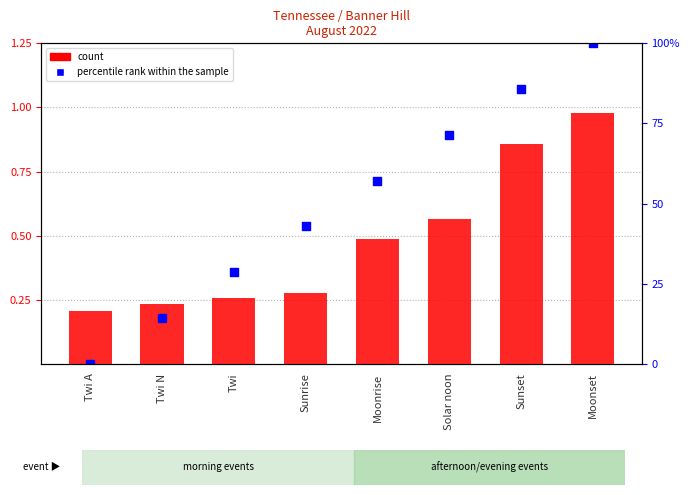

Is the value of percentile rank within the sample at Sunrise greater than the value of count at Twi?

Yes